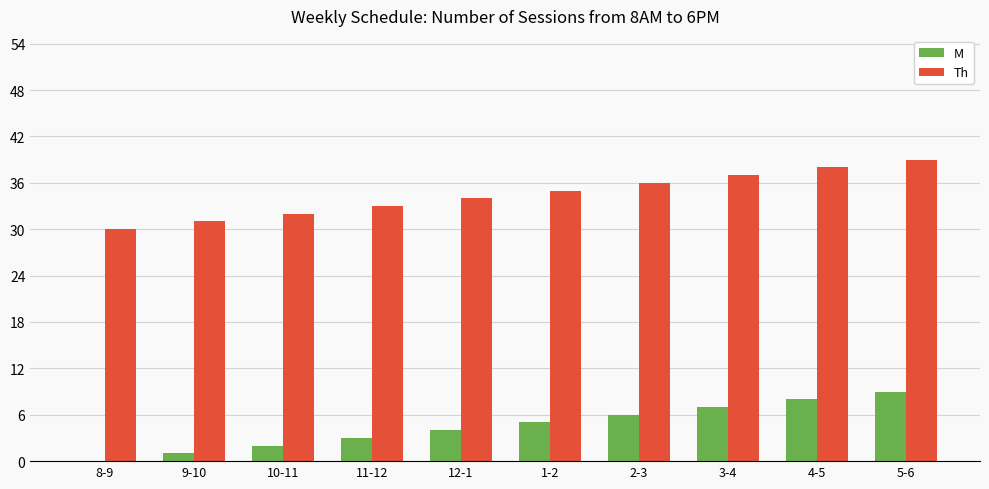

True or false: M has a value of 6 at 8-9.

False